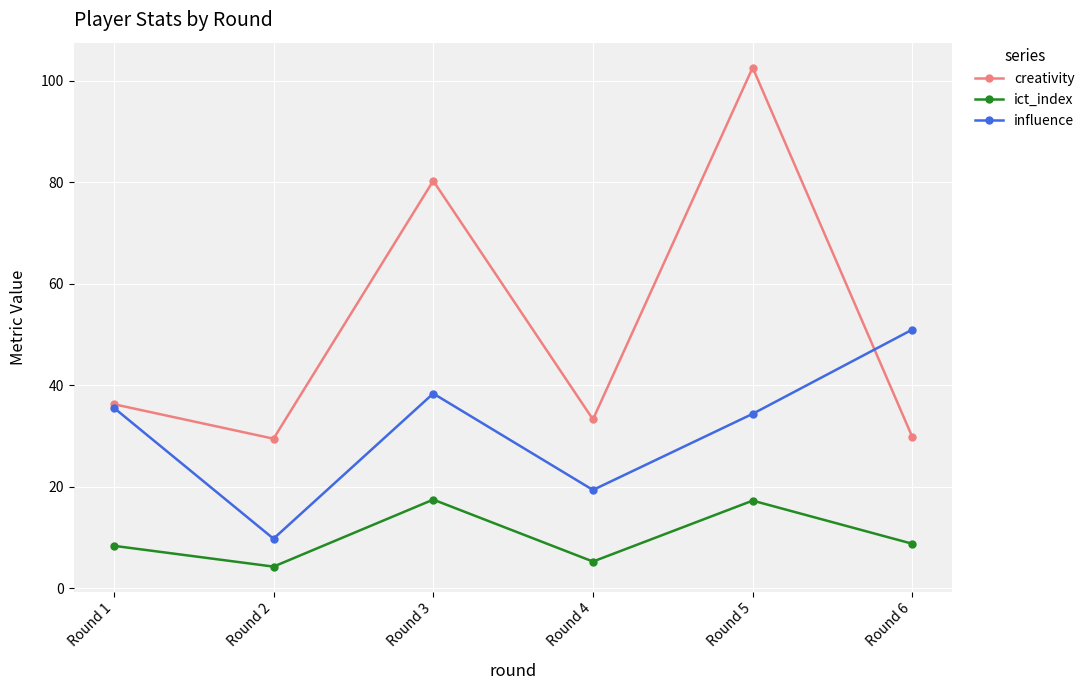

What is the average value of the influence series?

31.4